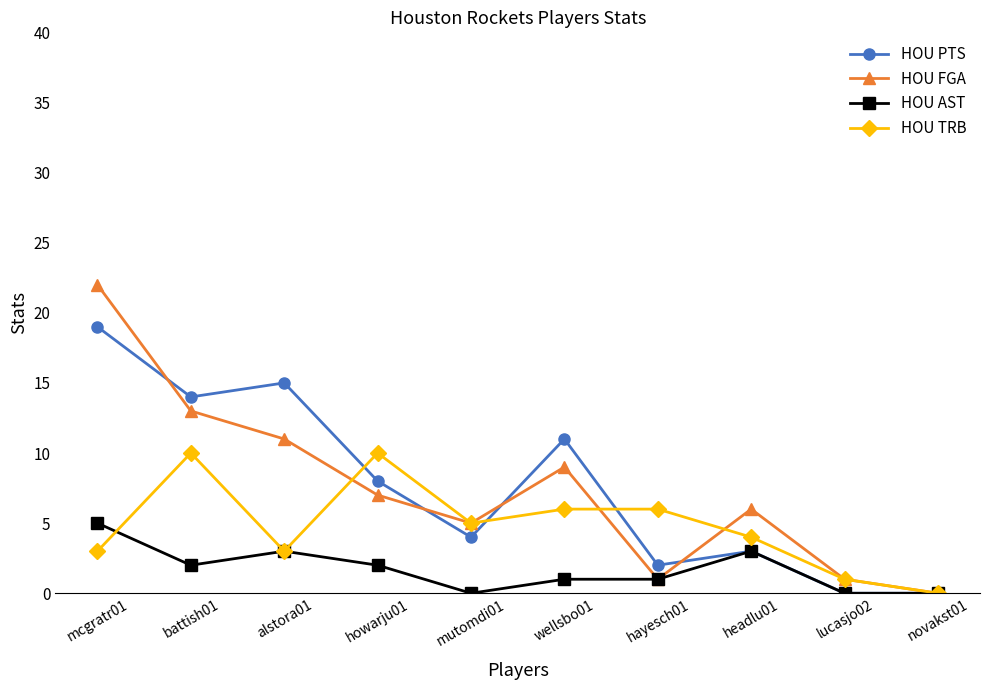

Reading right to left, extract all data points from this chart.

HOU PTS: novakst01=0	lucasjo02=0	headlu01=3	hayesch01=2	wellsbo01=11	mutomdi01=4	howarju01=8	alstora01=15	battish01=14	mcgratr01=19
HOU FGA: novakst01=0	lucasjo02=1	headlu01=6	hayesch01=1	wellsbo01=9	mutomdi01=5	howarju01=7	alstora01=11	battish01=13	mcgratr01=22
HOU AST: novakst01=0	lucasjo02=0	headlu01=3	hayesch01=1	wellsbo01=1	mutomdi01=0	howarju01=2	alstora01=3	battish01=2	mcgratr01=5
HOU TRB: novakst01=0	lucasjo02=1	headlu01=4	hayesch01=6	wellsbo01=6	mutomdi01=5	howarju01=10	alstora01=3	battish01=10	mcgratr01=3